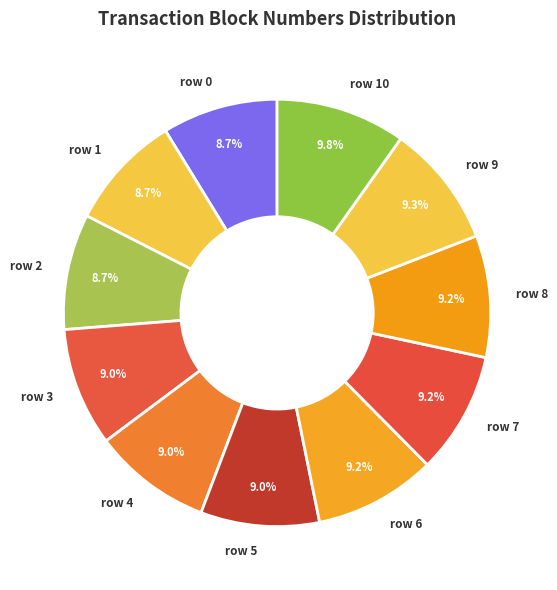

The row 7 slice represents 14% of the pie. True or false?

False